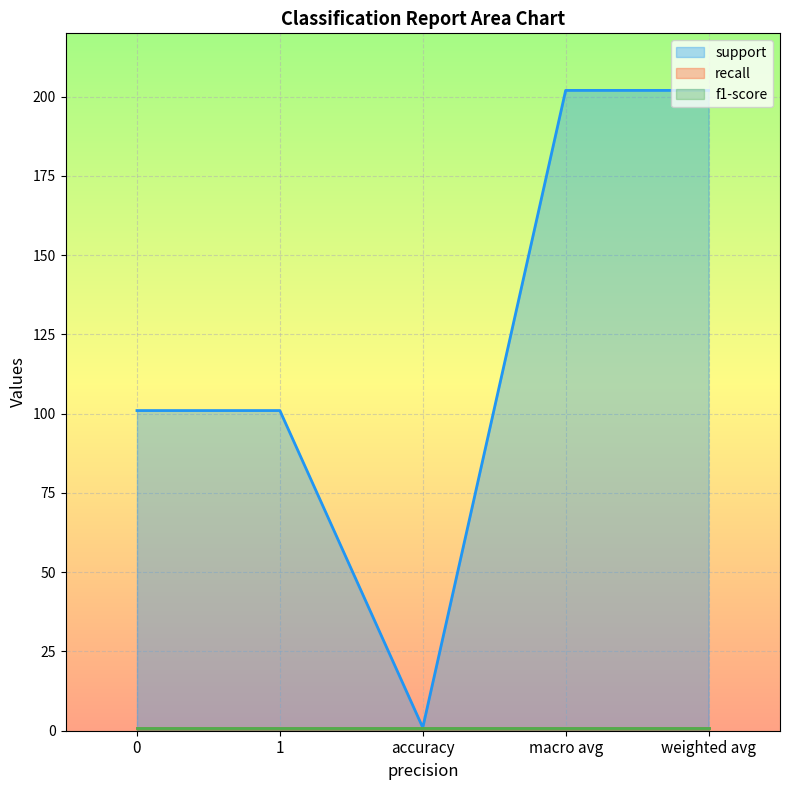

What is the approximate value of f1-score at 0?

1